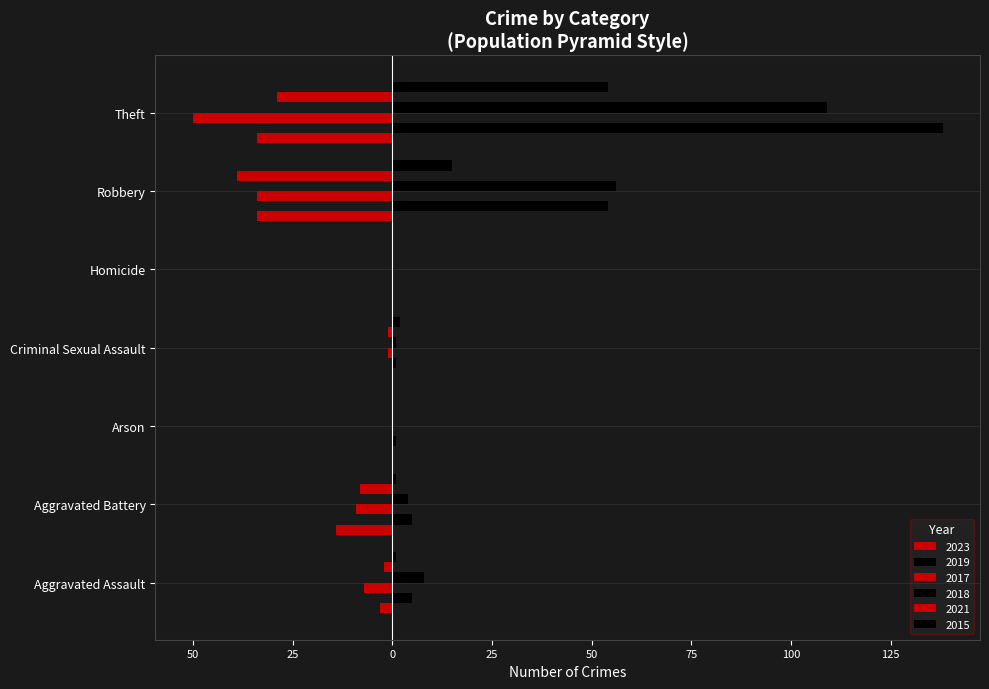

What is the difference between the 2021 values at Robbery and Aggravated Battery?

31